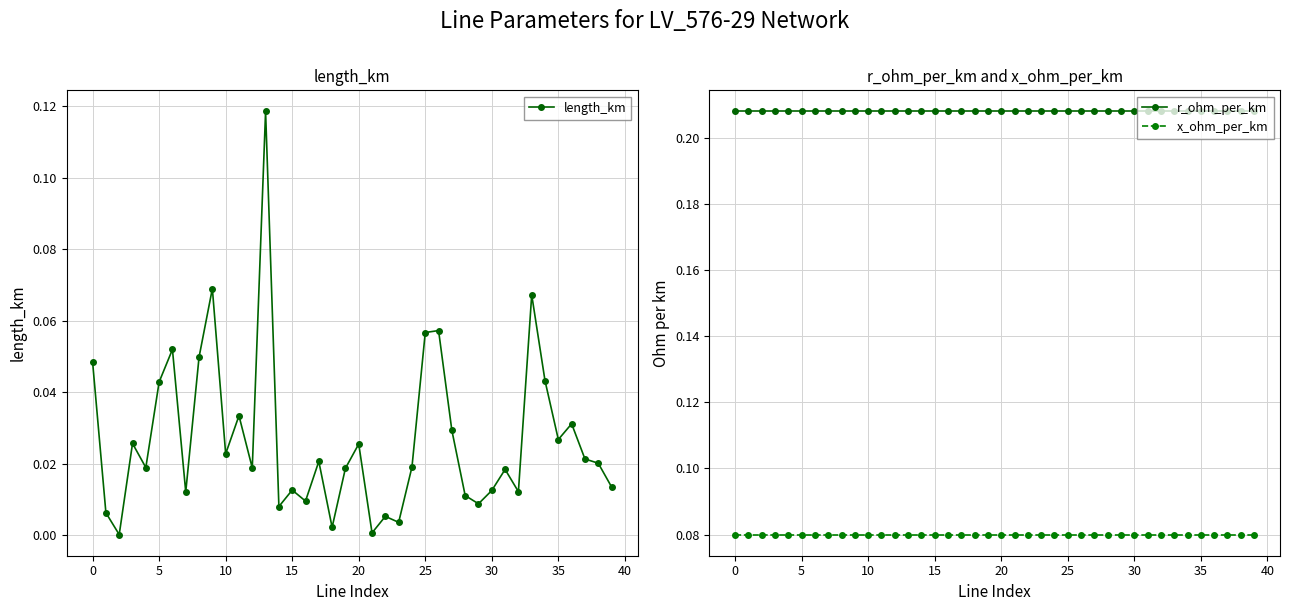

Does the chart have visible grid lines?

Yes